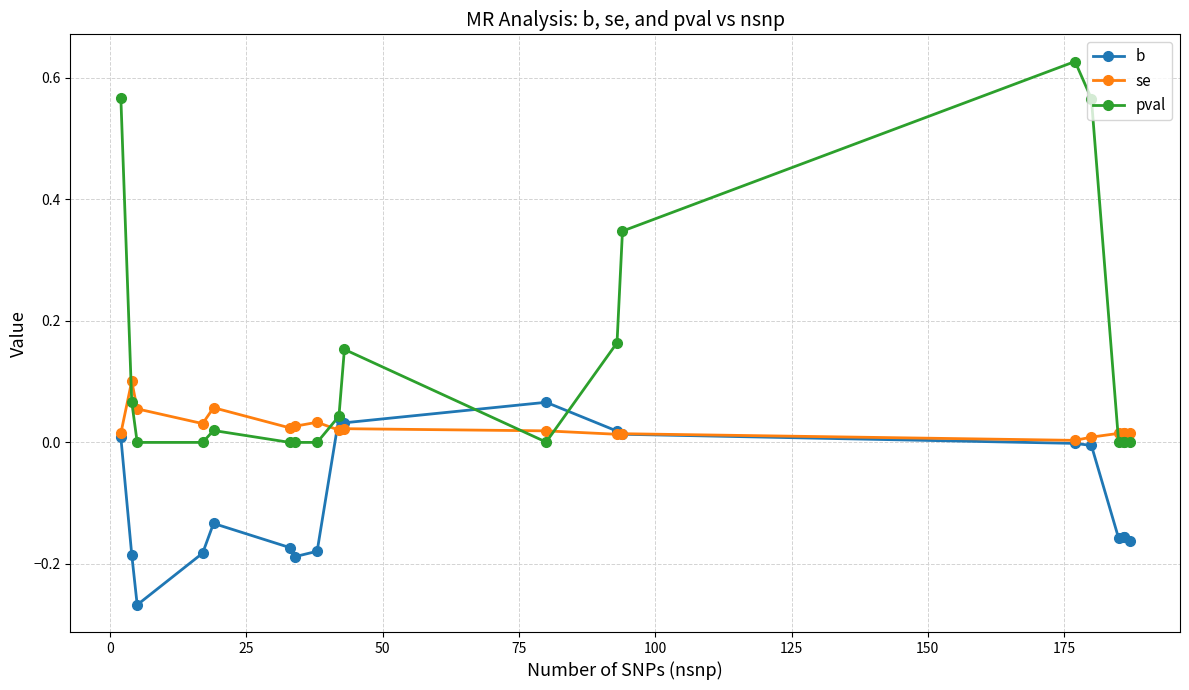

How many series are shown in this chart?

3